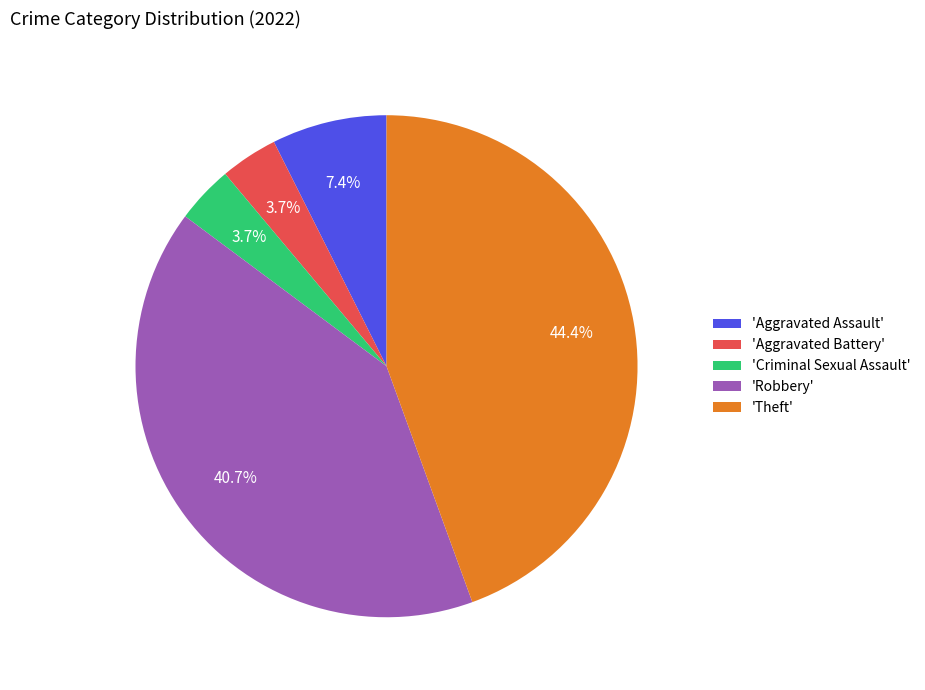

Which has a higher value, 'Theft' or 'Aggravated Assault'?

'Theft'